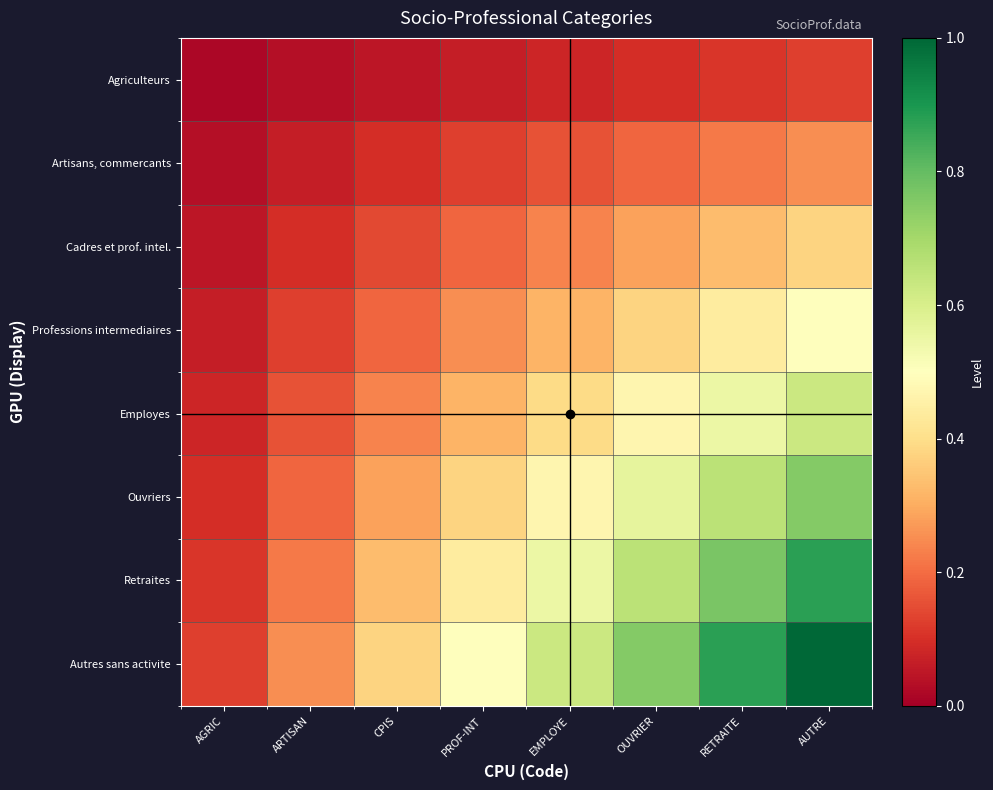

Which has a higher value, OUVRIER or AUTRE?

AUTRE